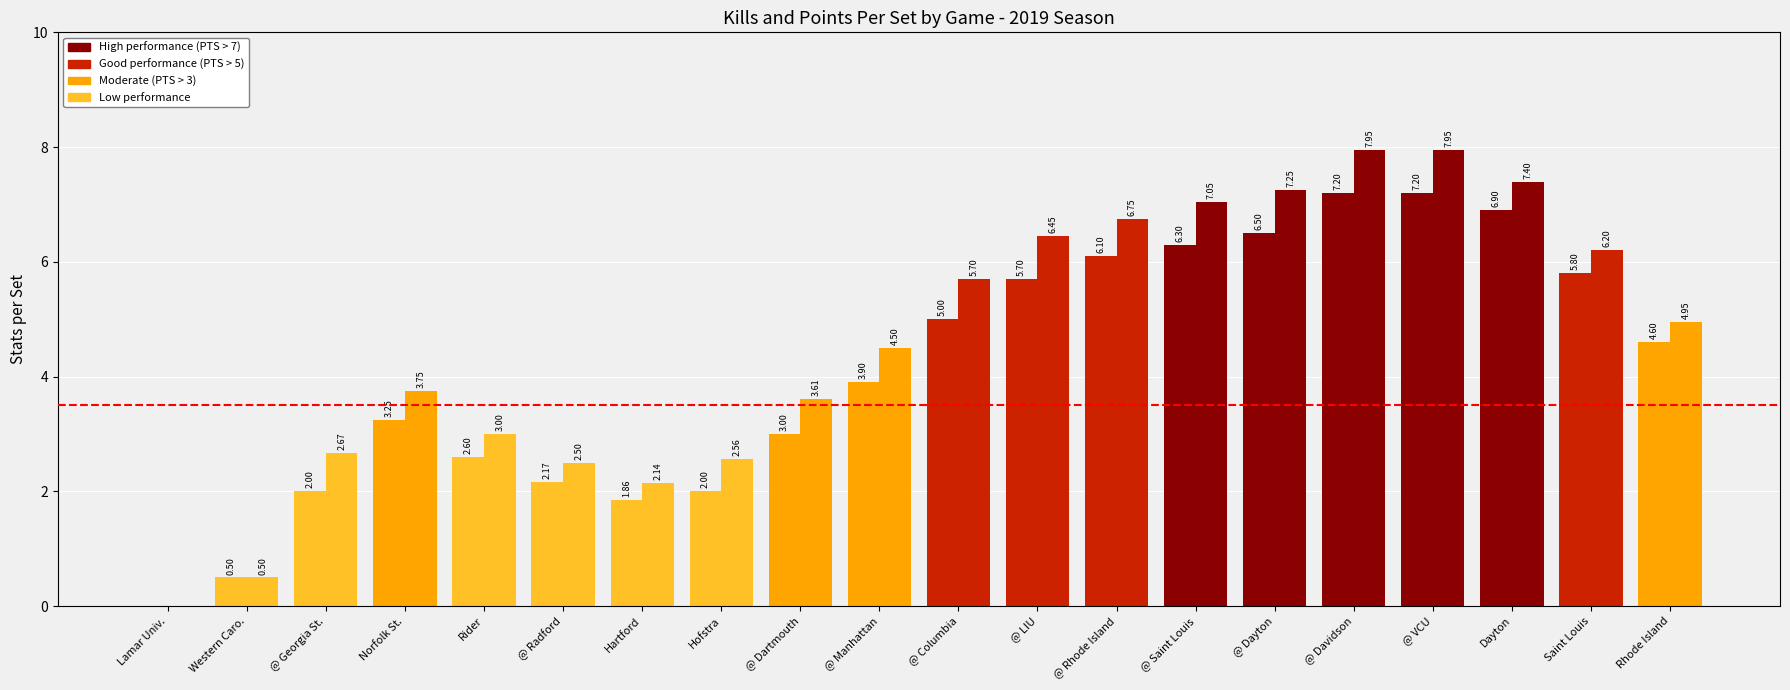

What is the difference between the highest and lowest values at Saint Louis?

0.4